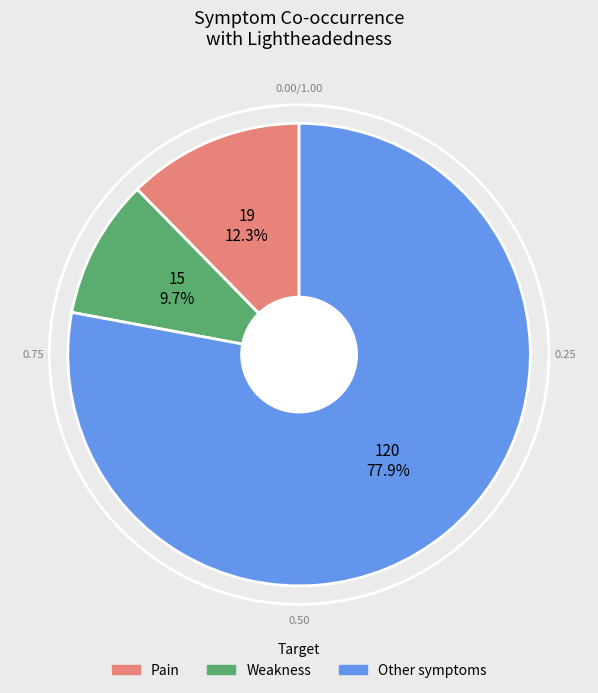

Does any single category account for the majority?

Yes